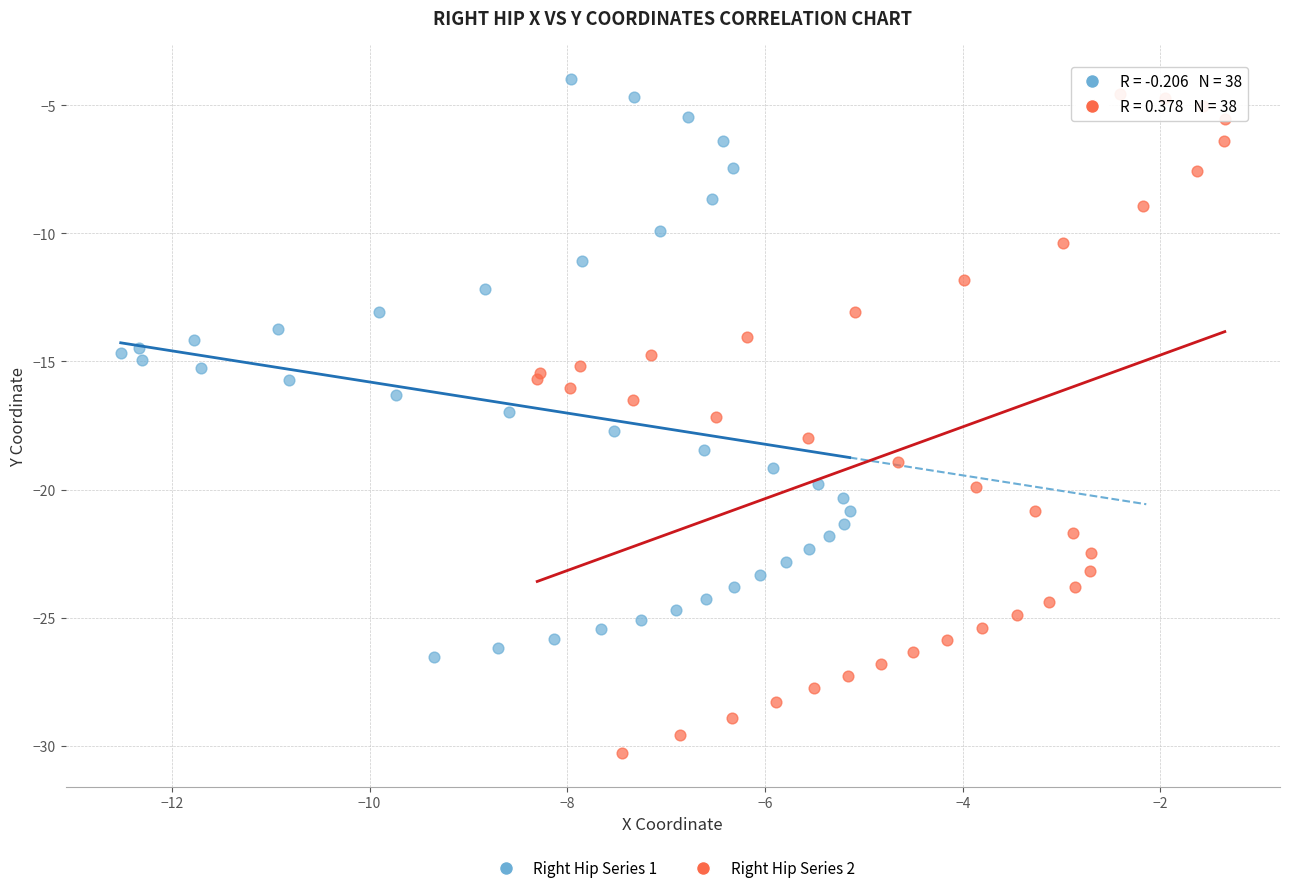

Which series contains the lowest Y value?

Right Hip Series 2